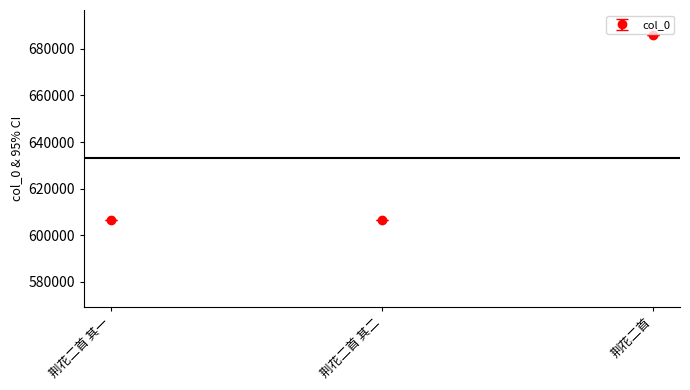

The chart shows a value of 179974 at 荆花二首 其一. True or false?

False